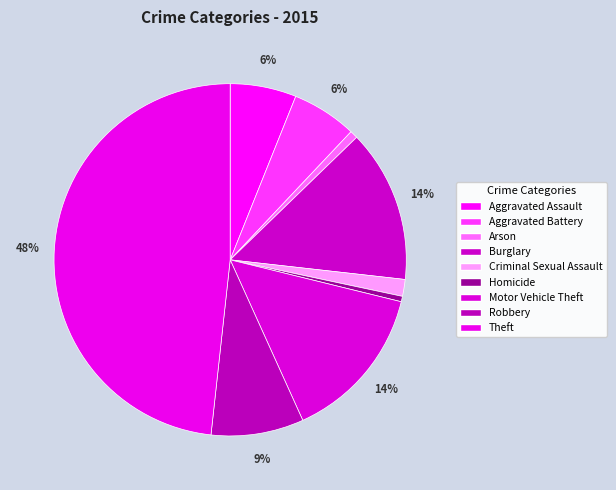

What is the change in value from Burglary to Theft?

+620